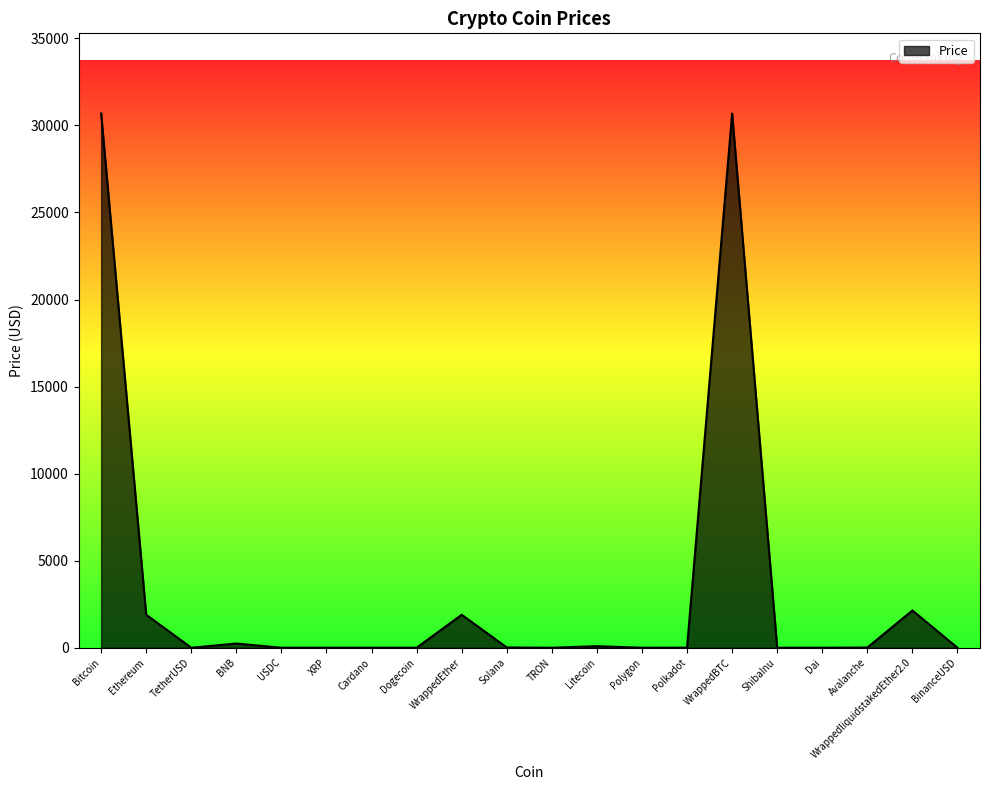

What is the greatest value displayed?

30684.7